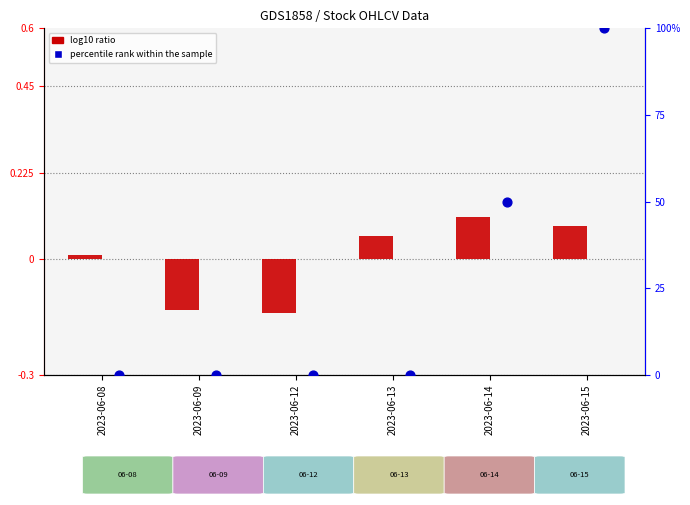

What are all the series names shown in the legend?

log10 ratio, percentile rank within the sample